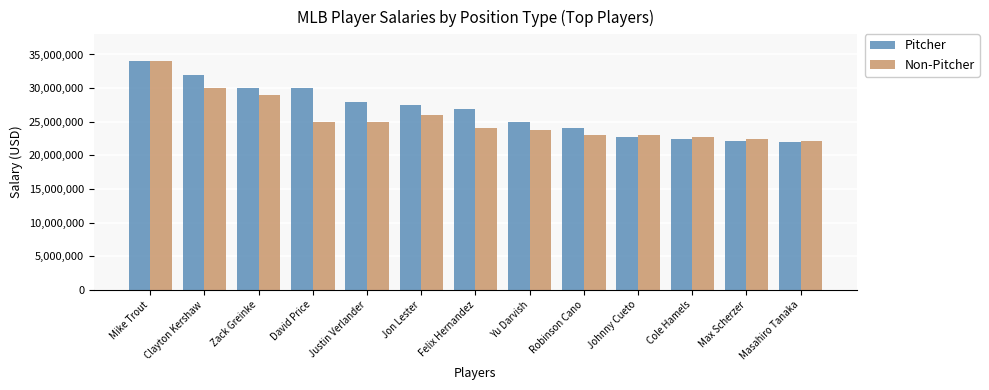

Which series has the largest total across all categories?

Pitcher